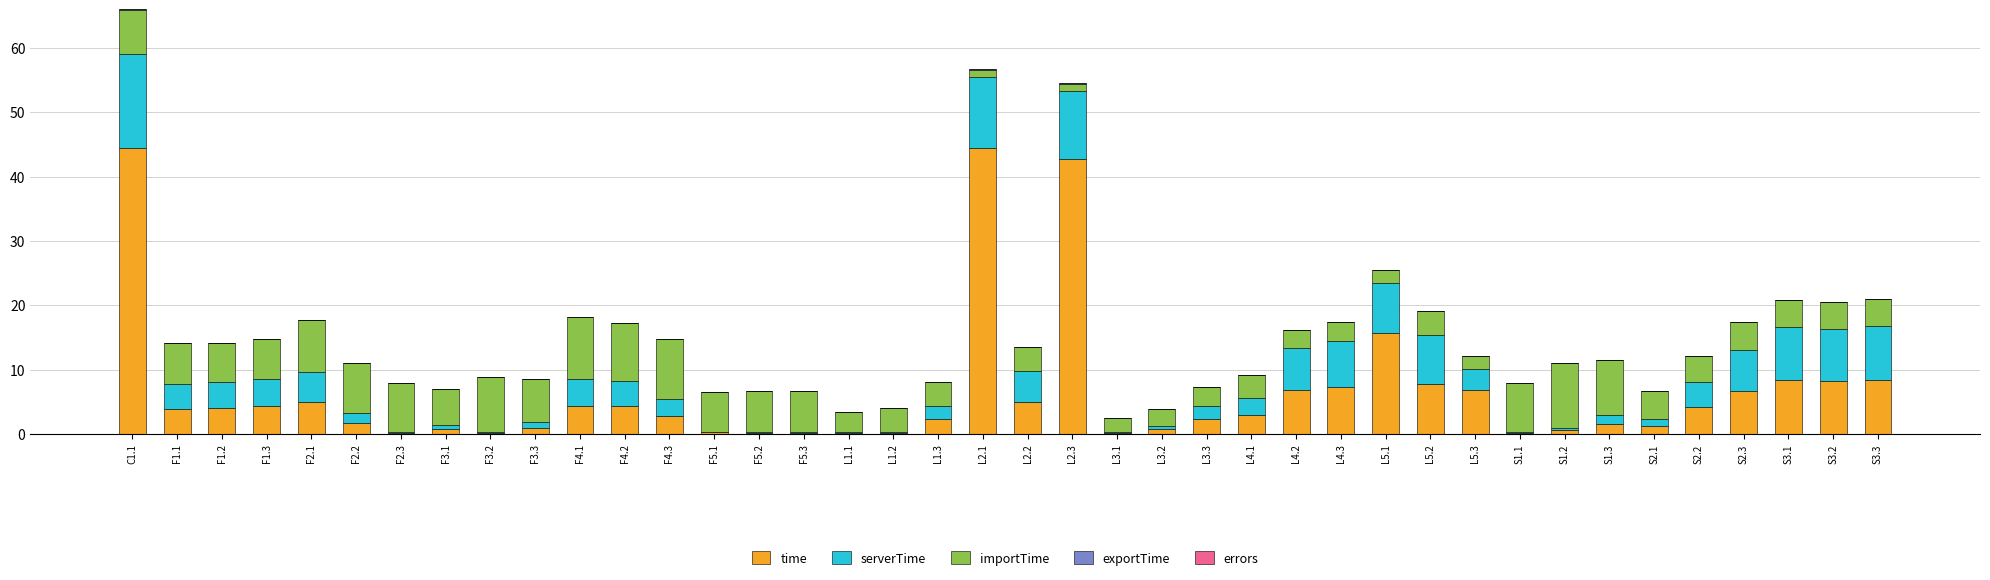

The time series shows 0.2 at F2.3. True or false?

True